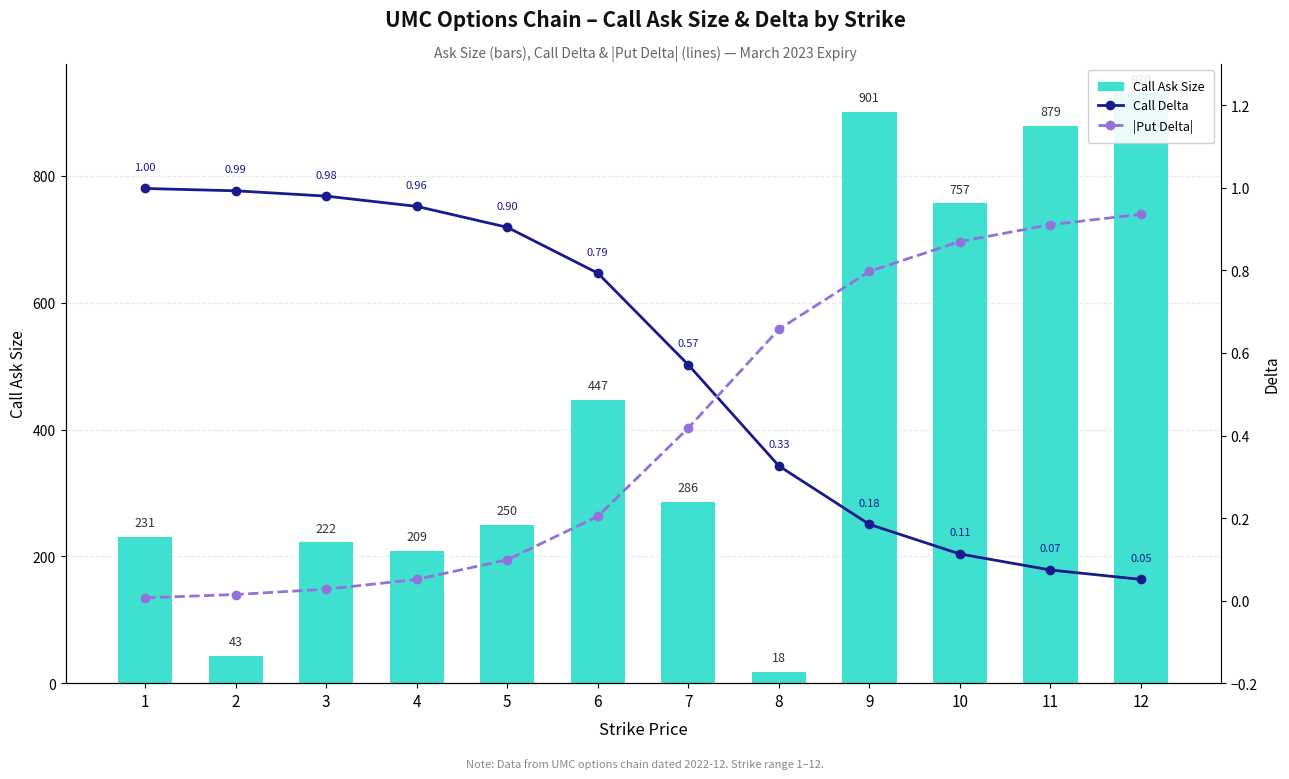

Reading left to right, extract all data points from this chart.

Call Ask Size: 1=231.0	2=43.0	3=222.0	4=209.0	5=250.0	6=447.0	7=286.0	8=18.0	9=901.0	10=757.0	11=879.0	12=930.0
Call Delta: 1=1.0	2=1.0	3=1.0	4=1.0	5=0.9	6=0.8	7=0.6	8=0.3	9=0.2	10=0.1	11=0.1	12=0.1
|Put Delta|: 1=0.0	2=0.0	3=0.0	4=0.1	5=0.1	6=0.2	7=0.4	8=0.7	9=0.8	10=0.9	11=0.9	12=0.9